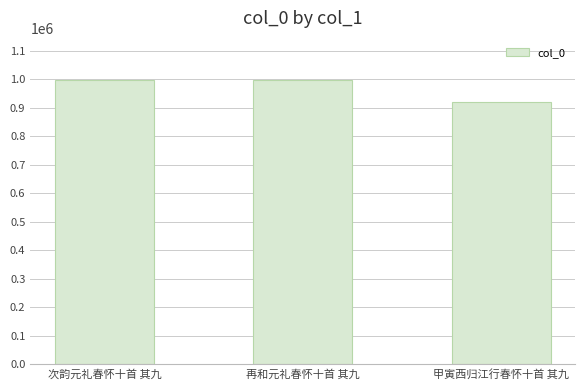

What is the ratio of the value at 次韵元礼春怀十首 其九 to the value at 甲寅西归江行春怀十首 其九?

1.1